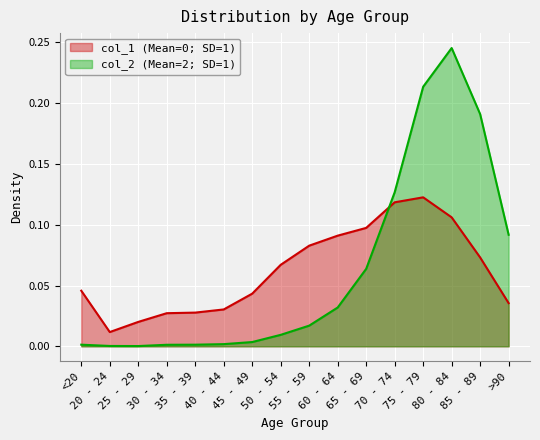

True or false: col_1 has a value of 0.0 at 30 - 34.

True